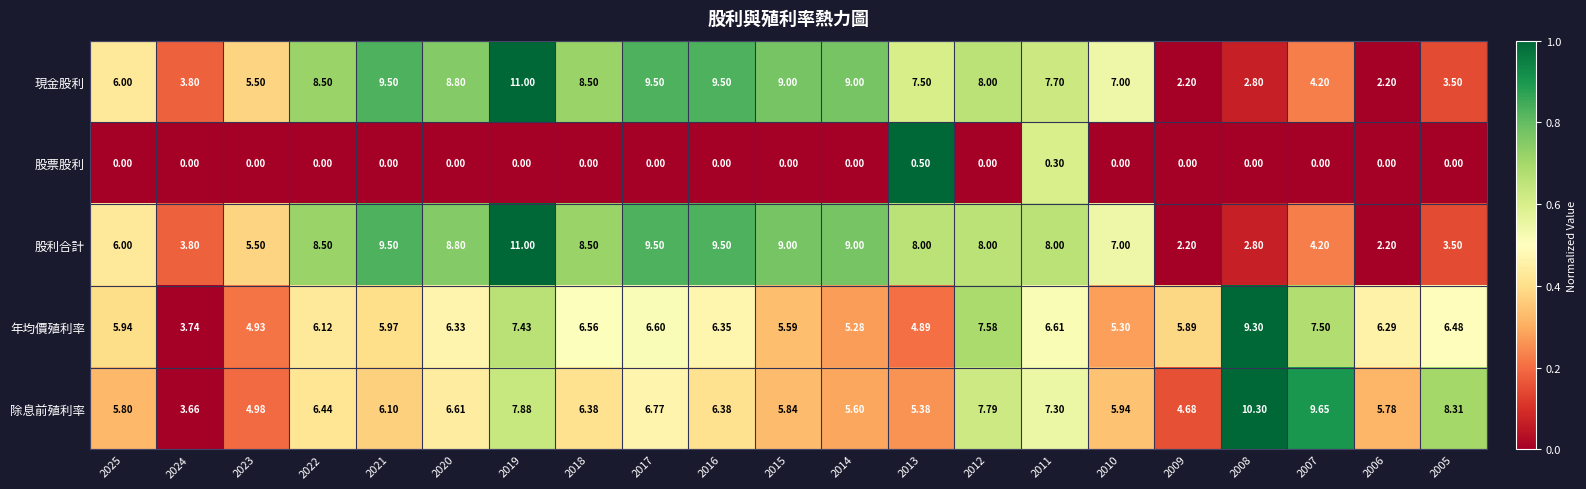

Is the value of 股票股利 at 2005 greater than the value of 除息前殖利率 at 2023?

No